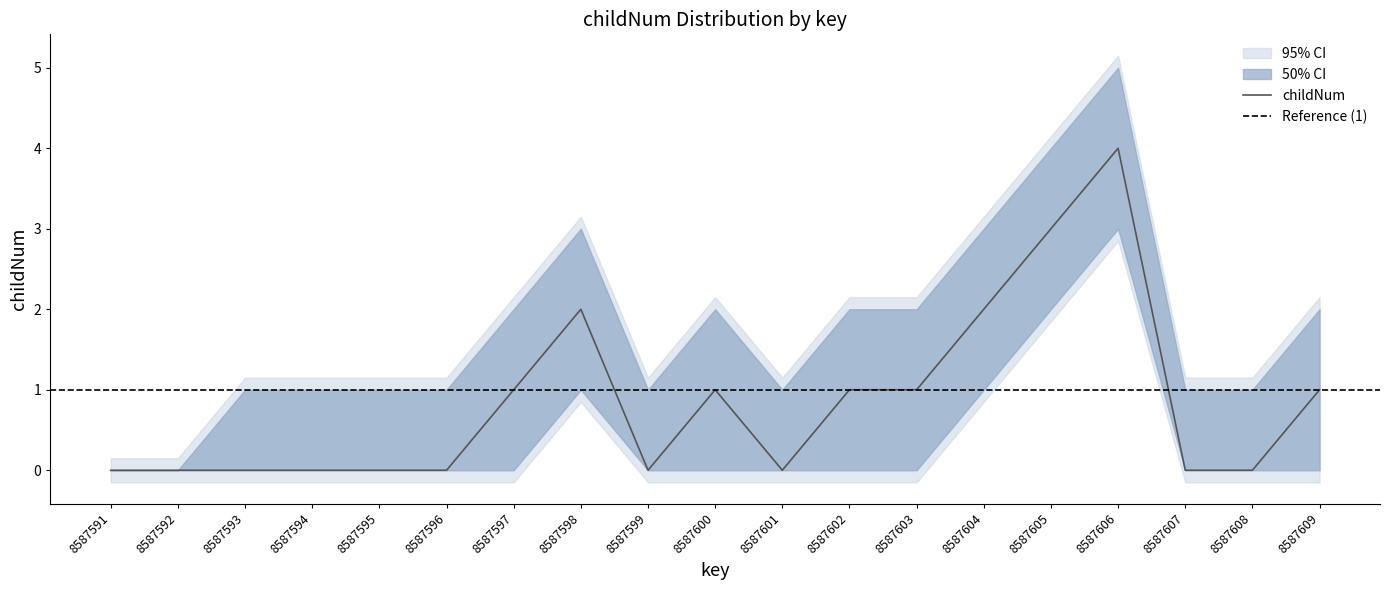

The value of childNum_lower at 8587593 is 2. True or false?

False